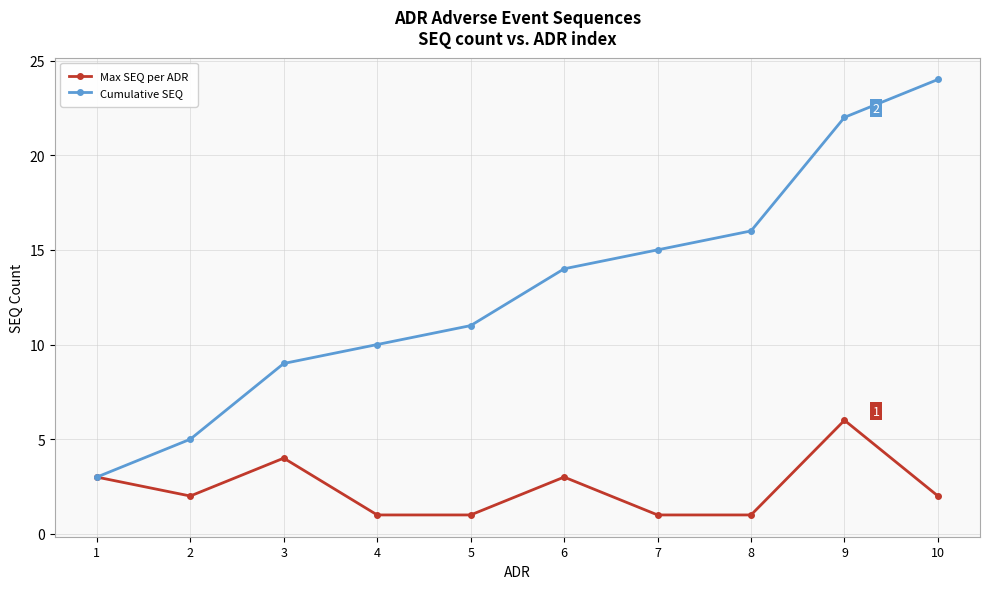

Is it true that Max SEQ per ADR equals 0 at 5?

False